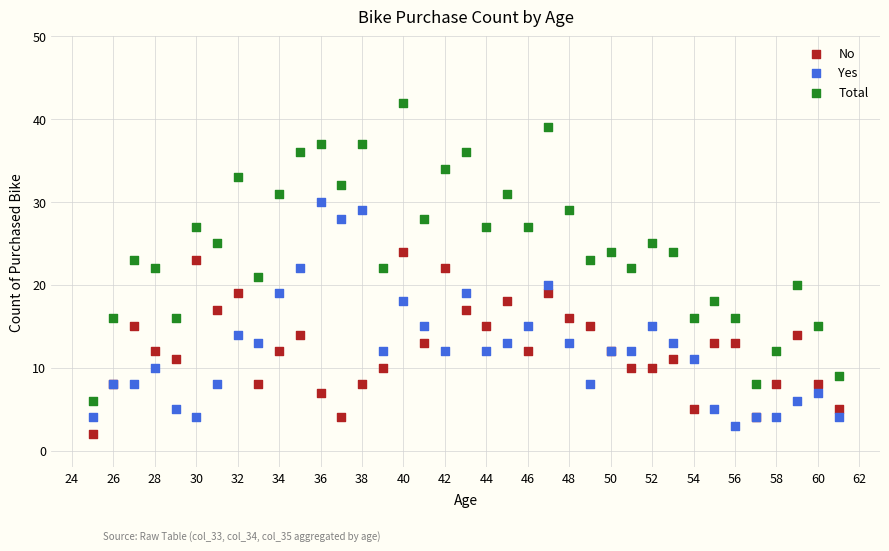

What is the X range (max minus min) for the scatter plot?

36